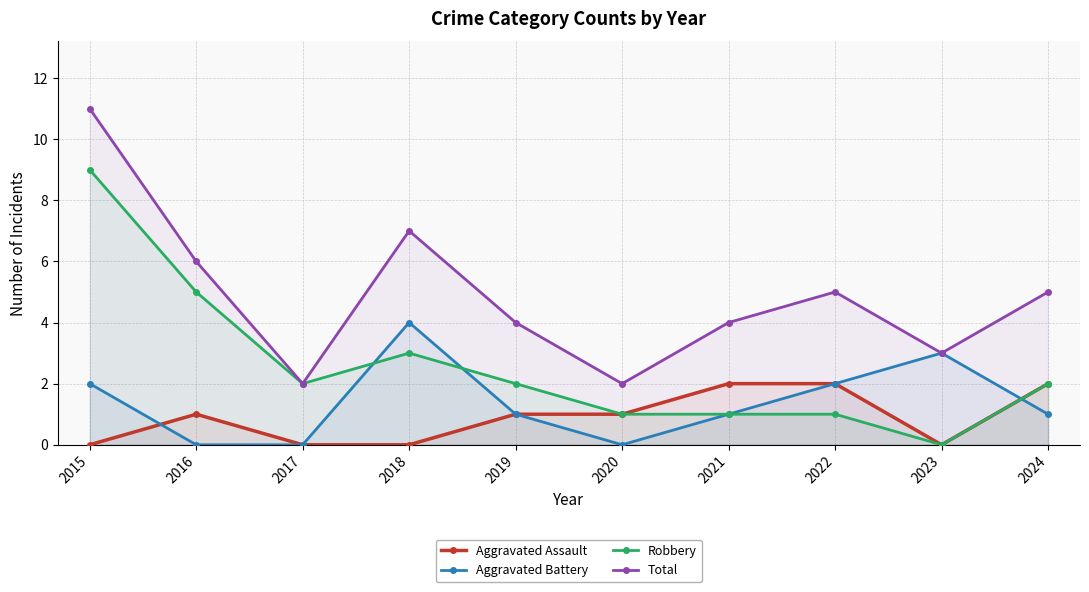

True or false: Aggravated Battery and Total cross at least once.

False